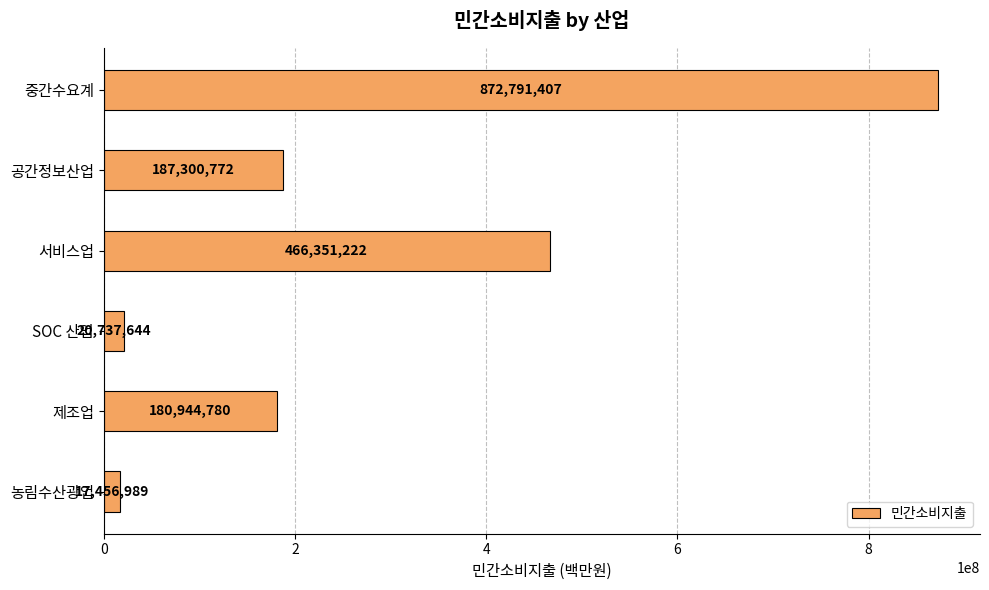

Reading bottom to top, what are all the values shown in this chart?

17456989	180944780	20737644	466351222	187300772	872791407